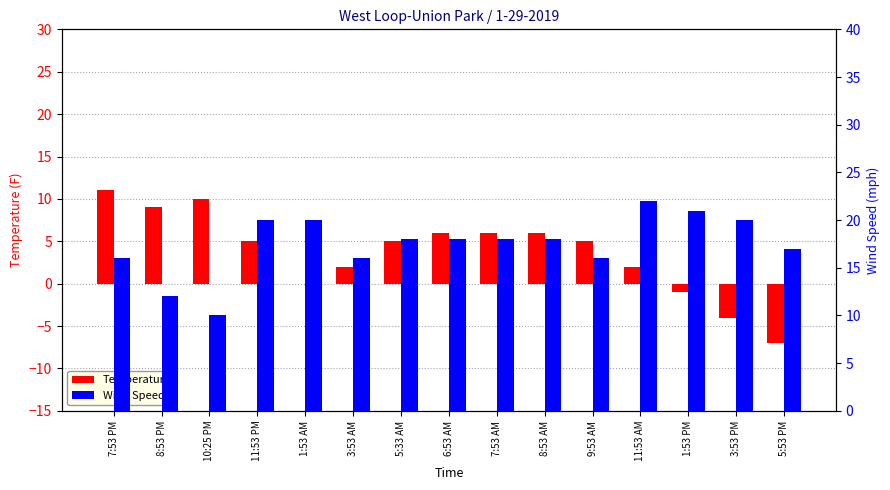

Count the number of categories in the chart.

15